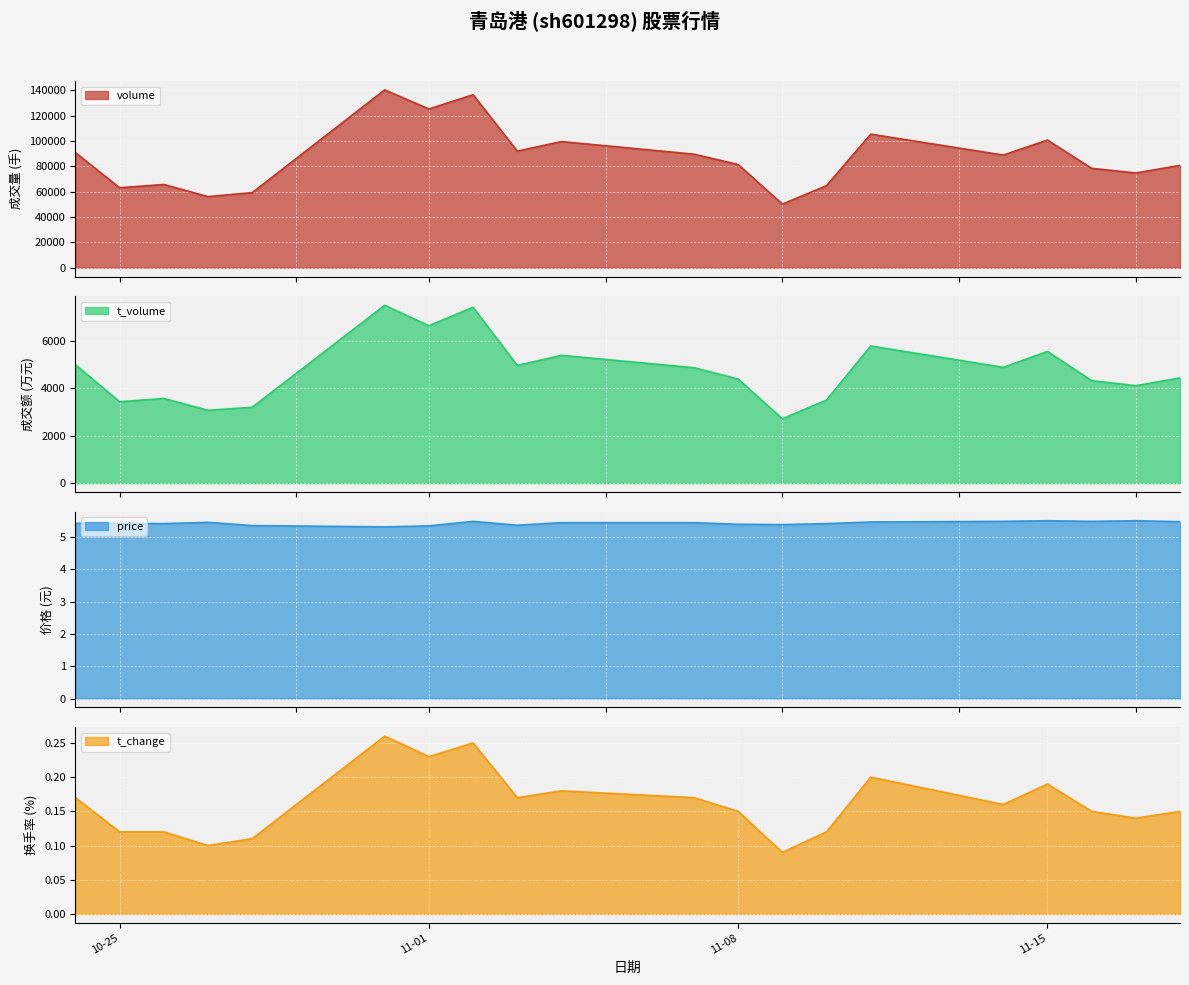

What is the highest value of the volume series?

140460